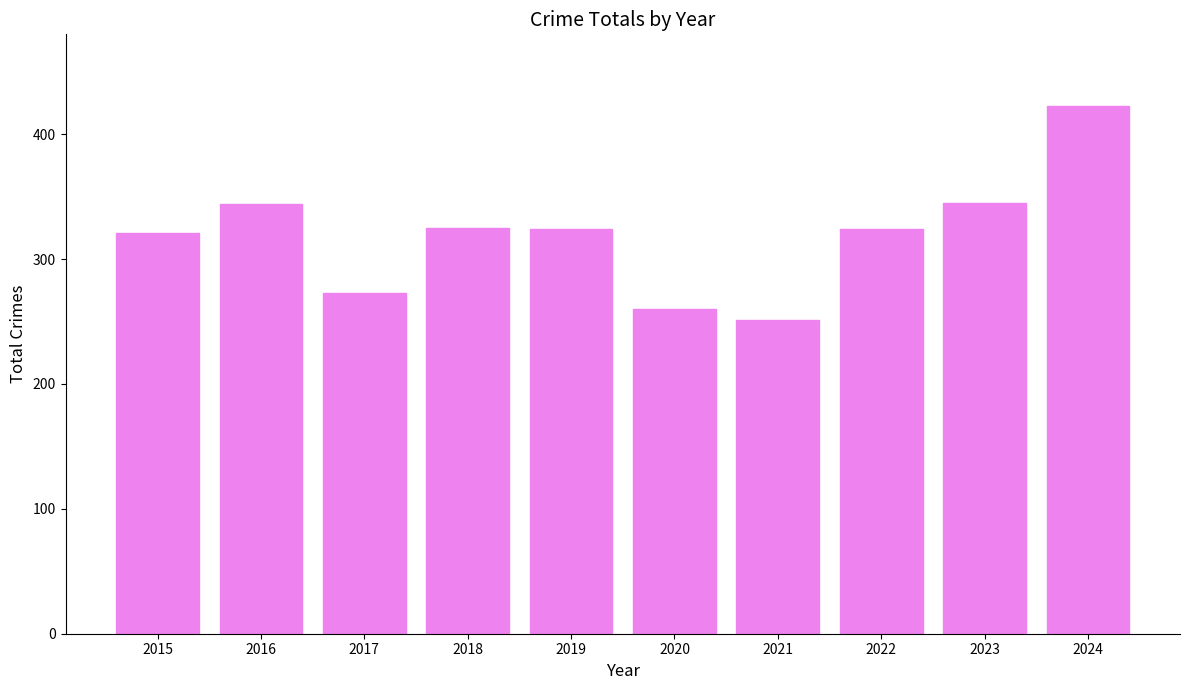

What is the sum of all values?

3190